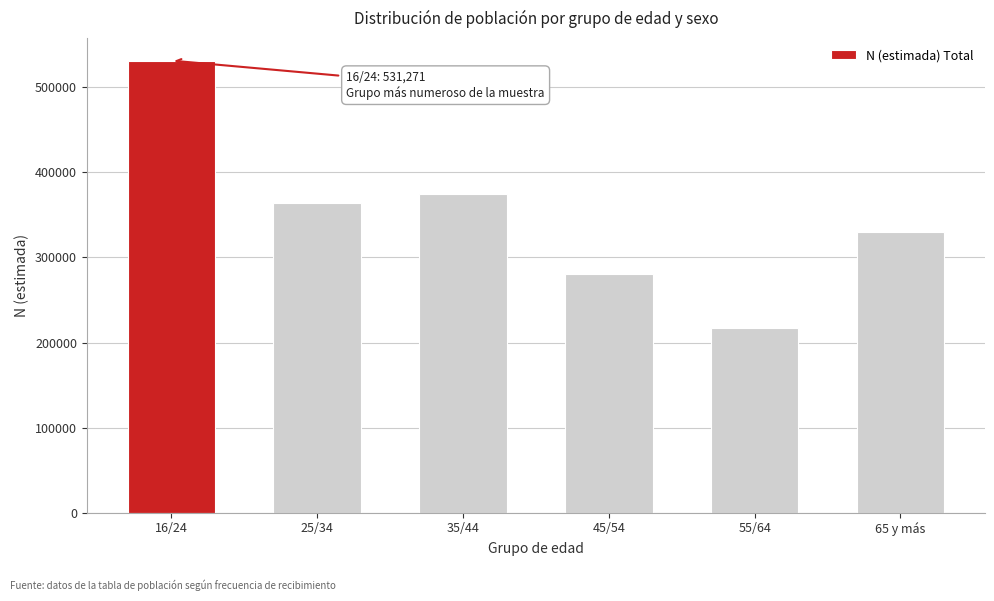

Reading left to right, transcribe all the data shown in this chart.

16/24=531271	25/34=363408	35/44=375028	45/54=280930	55/64=217180	65 y más=330450